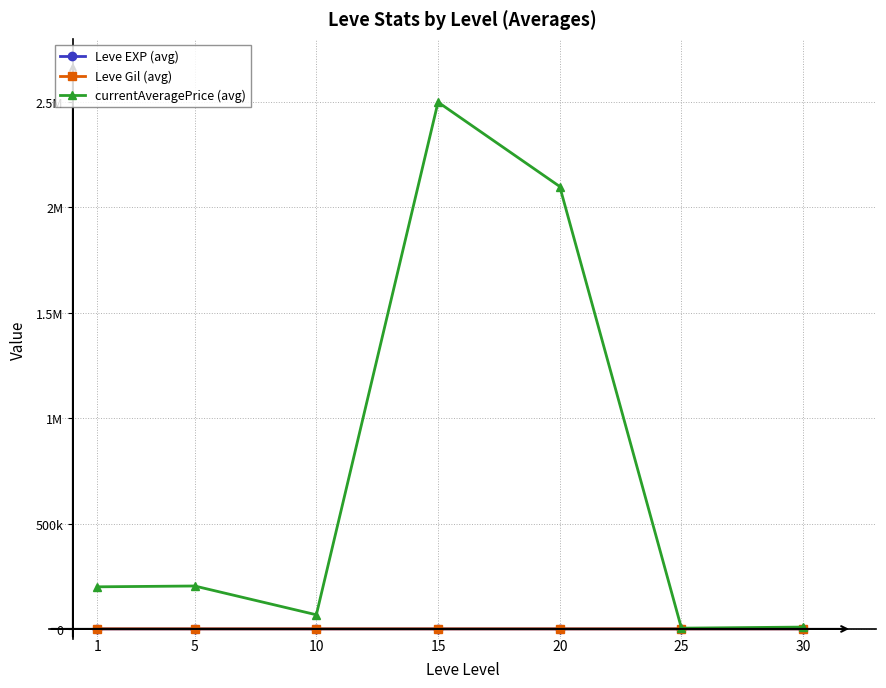

What are all the series names shown in the legend?

Leve EXP (avg), Leve Gil (avg), currentAveragePrice (avg)